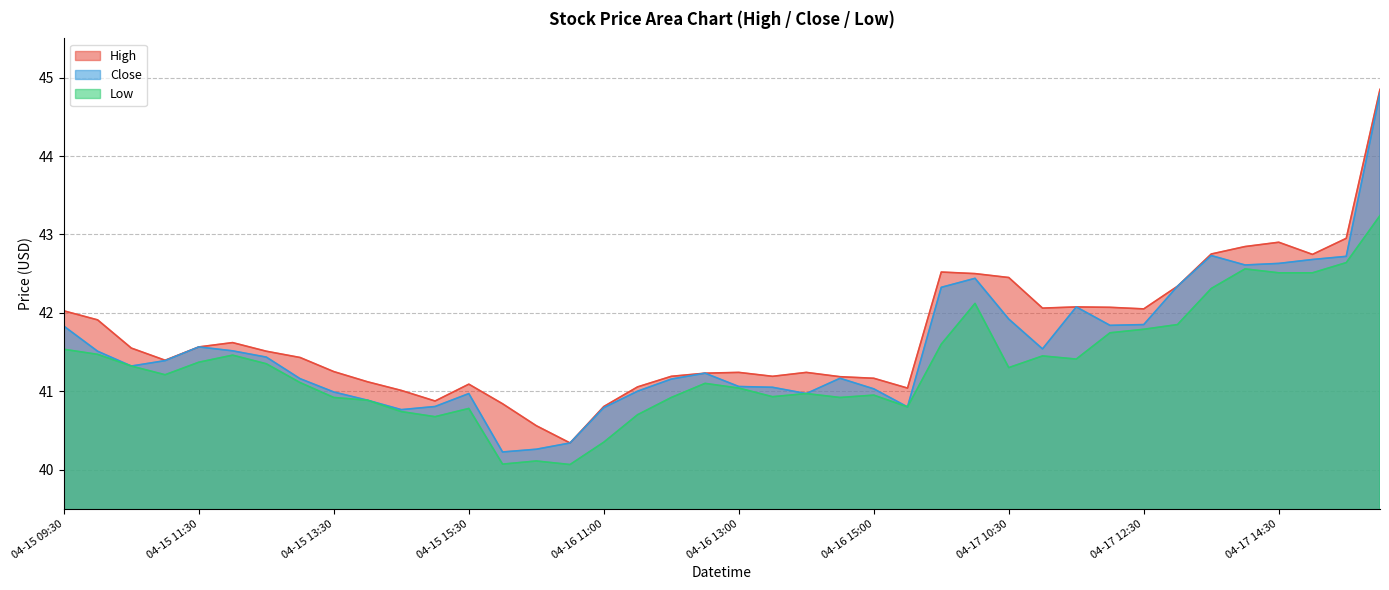

At 04-17 11:00, list the series in order from smallest to largest.

Low, Close, High